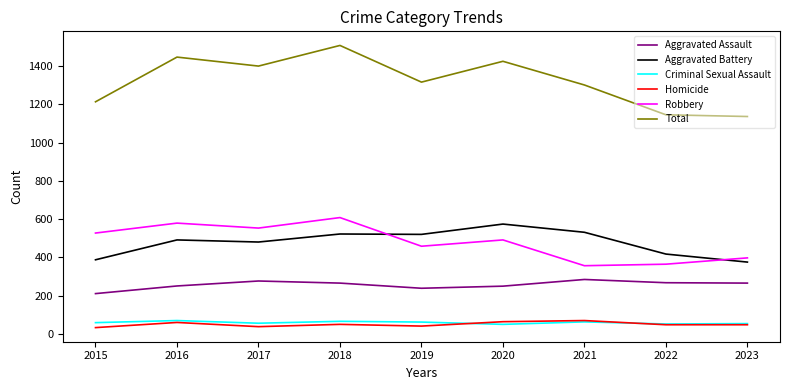

The Total series shows 704 at 2016. True or false?

False